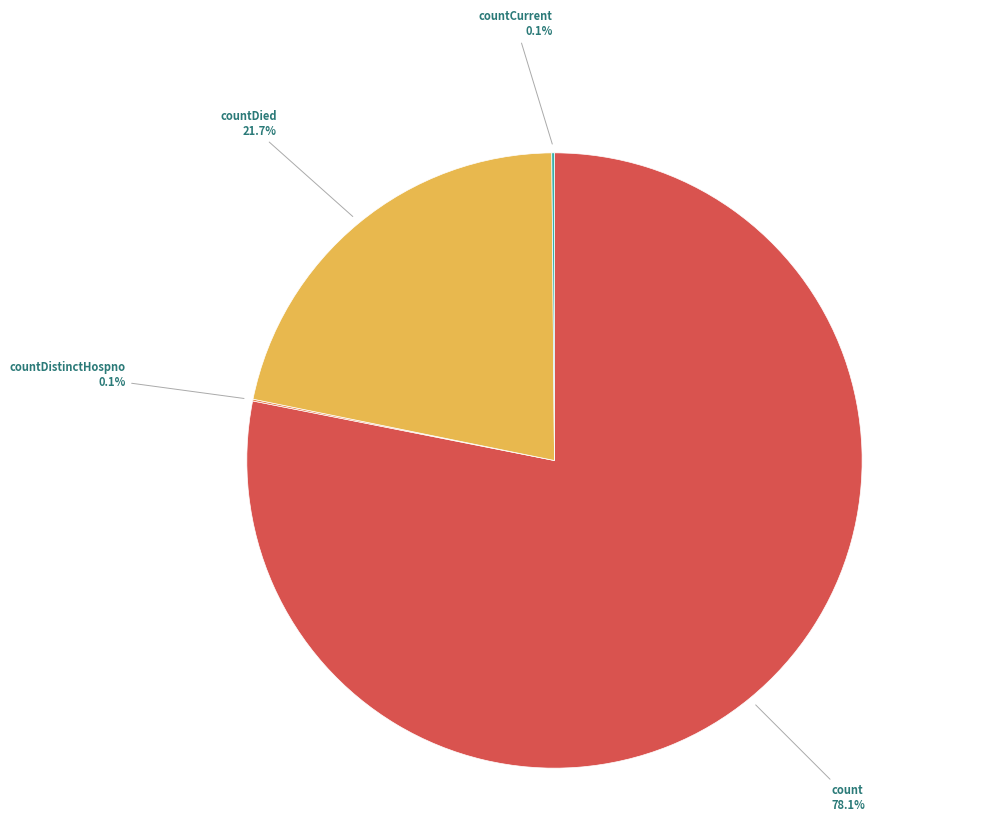

What is the largest slice in the pie chart?

count